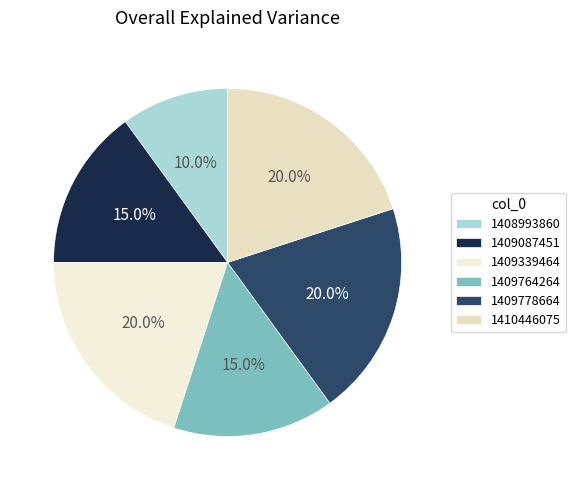

To the nearest percent, what percentage of the pie is 1409764264?

15%